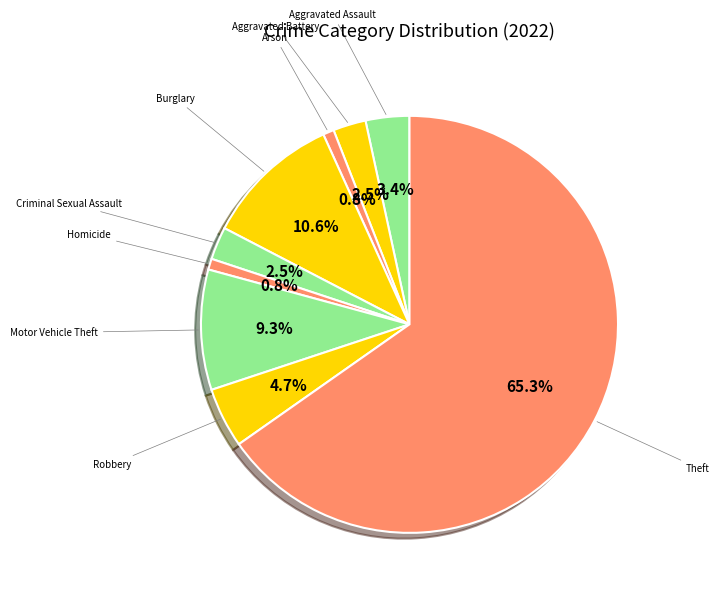

Rank the categories by value from highest to lowest.

Theft, Burglary, Motor Vehicle Theft, Robbery, Aggravated Assault, Aggravated Battery, Criminal Sexual Assault, Arson, Homicide